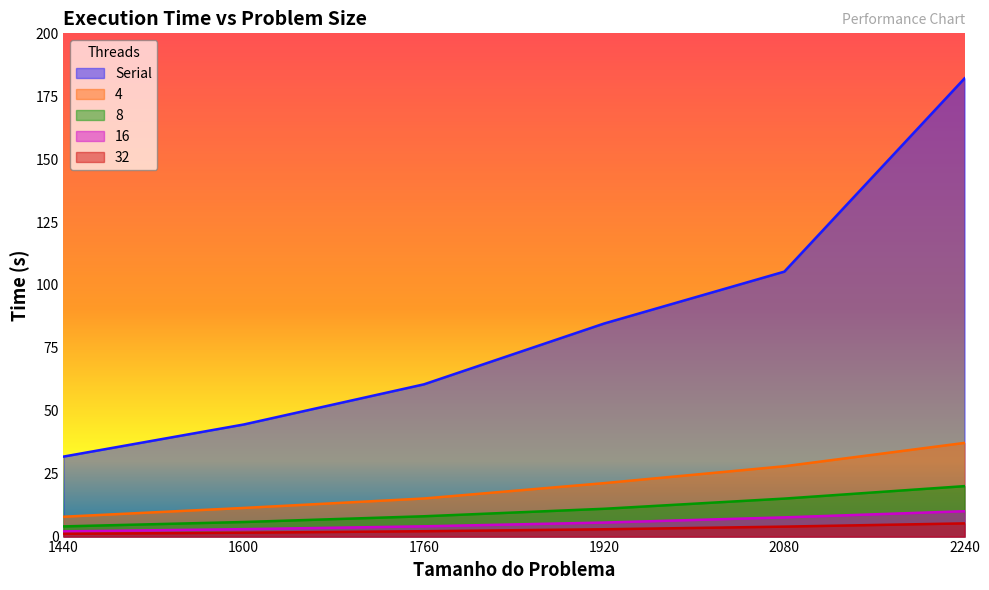

What is the value of the 16 point at the 6th from the left?

10.1